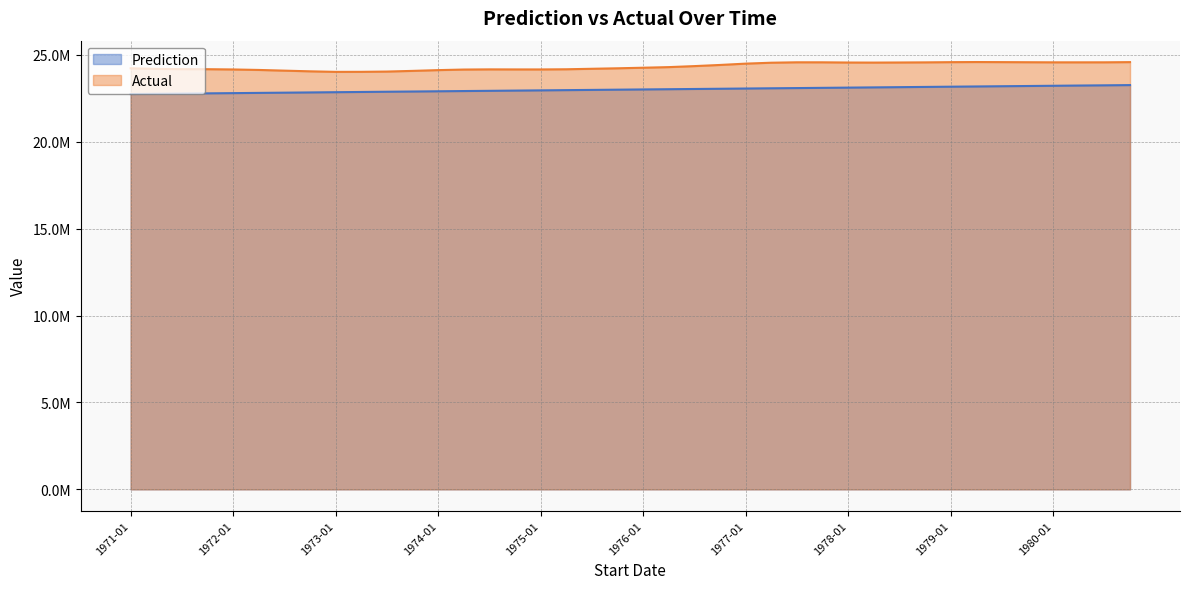

Which series changed the most between 1978-07 and 1979-07?

Prediction